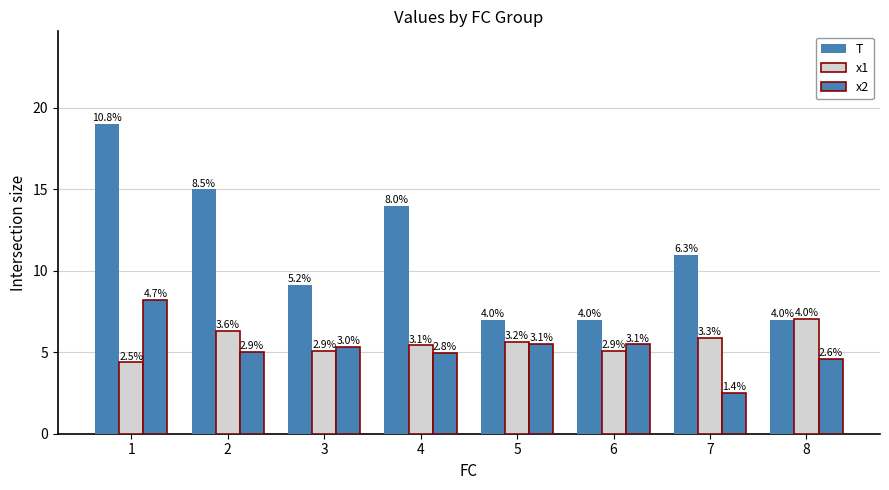

Reading right to left, transcribe all the data shown in this chart.

T: 7.0	11.0	7.0	7.0	14.0	9.1	15.0	19.0
x1: 7.0	5.9	5.1	5.6	5.4	5.1	6.3	4.4
x2: 4.6	2.5	5.5	5.5	5.0	5.3	5.0	8.2